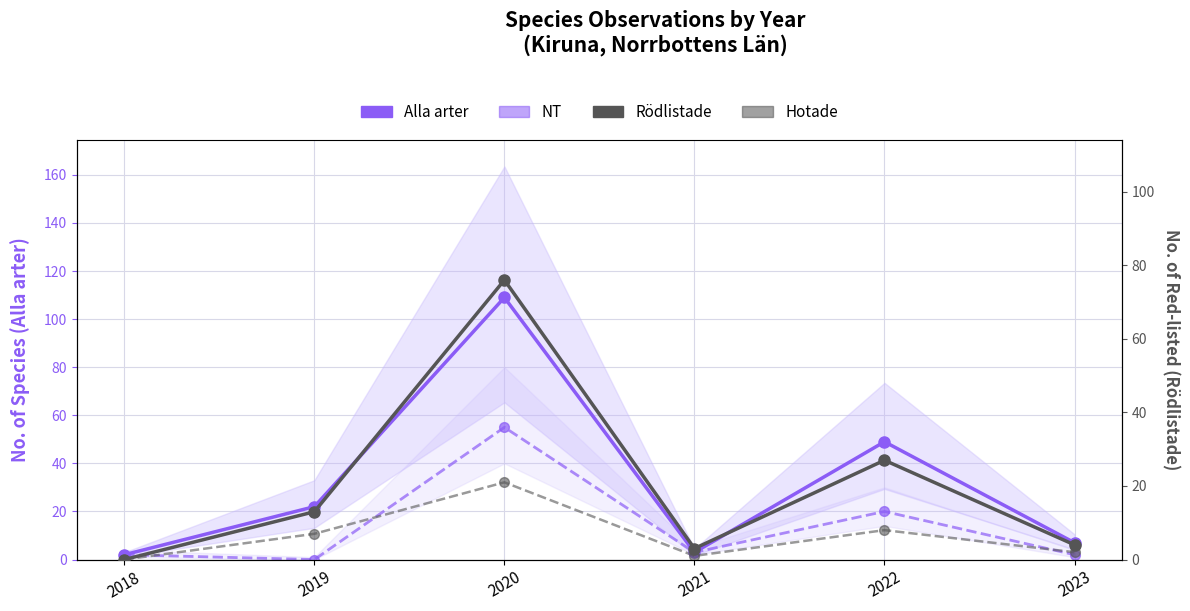

Where is Hotade nearest to the value 10?

2022